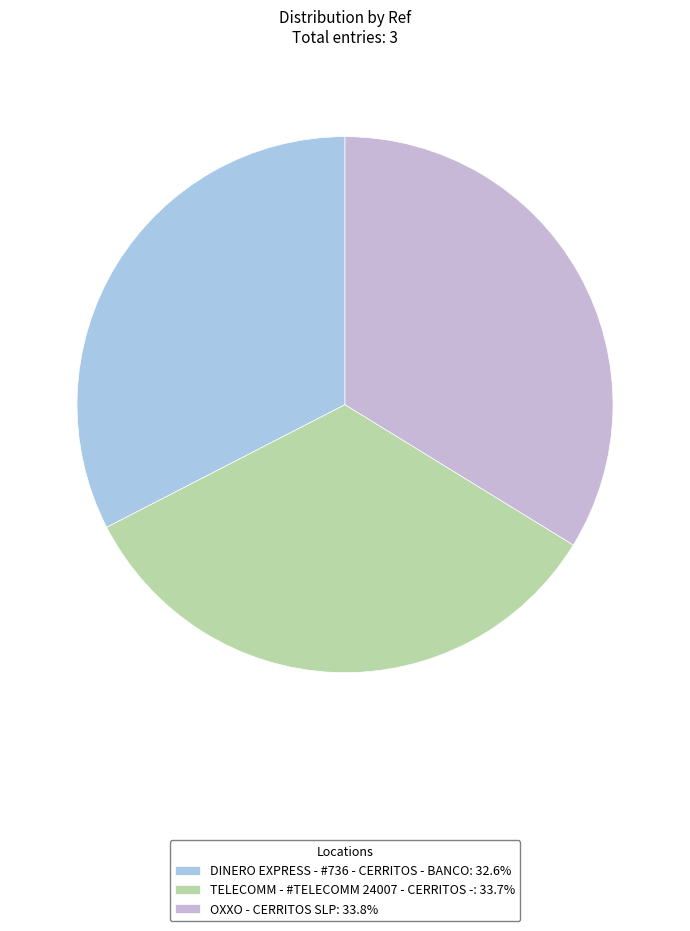

Which slice is the smallest?

DINERO EXPRESS - #736 - CERRITOS - BANCO